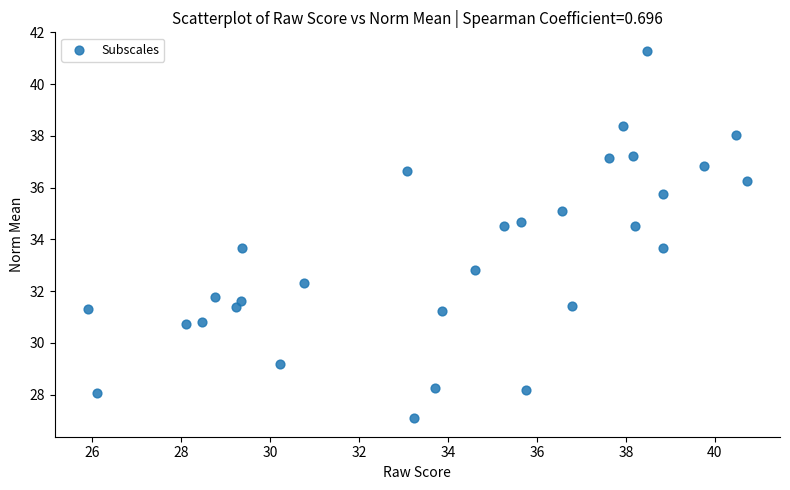

What is the range of X values (max minus min)?

14.8